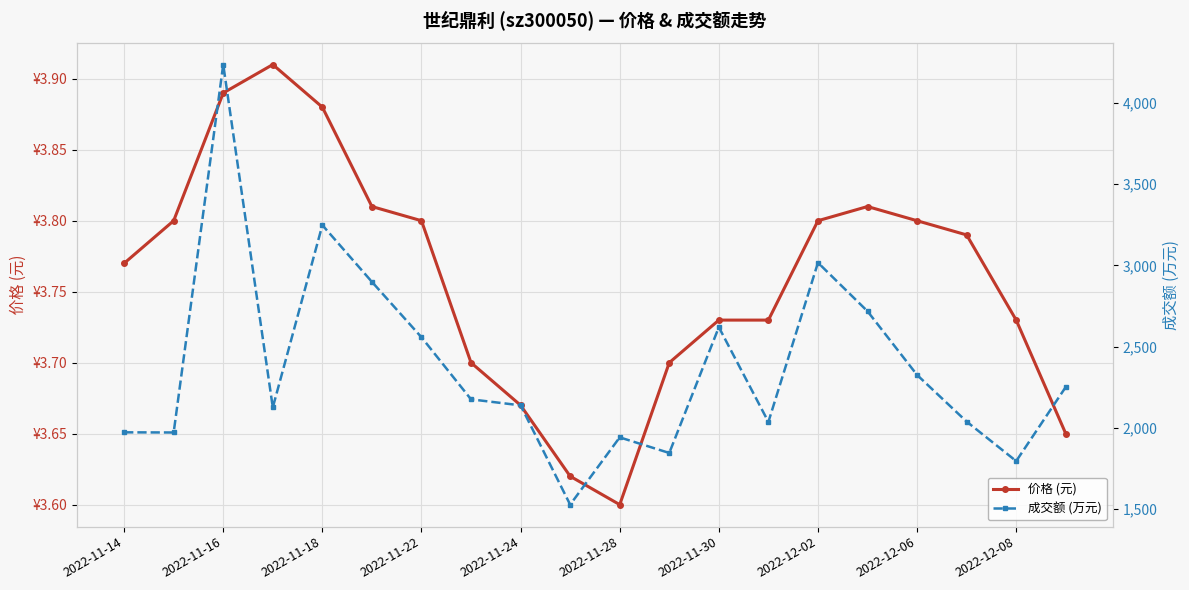

Is the value of 价格 (元) at 2022-12-08 greater than the value of 成交额 (万元) at 19?

No